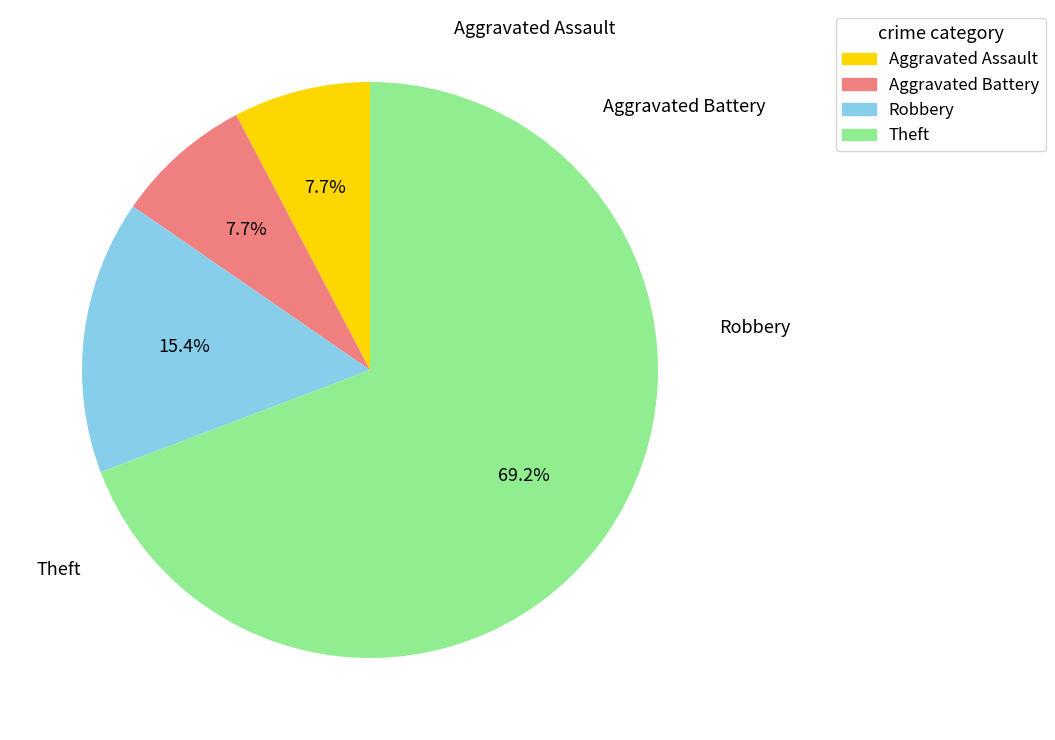

To the nearest percent, what percentage of the pie is Theft?

69%